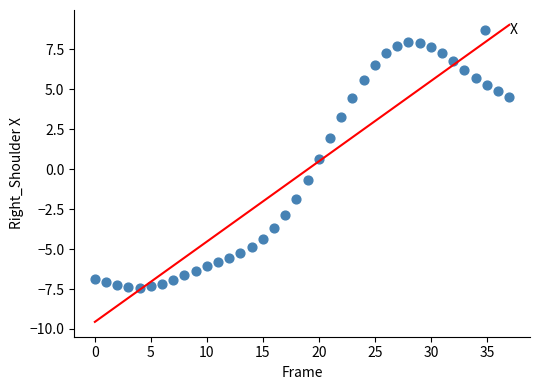

How many data points are displayed?

38